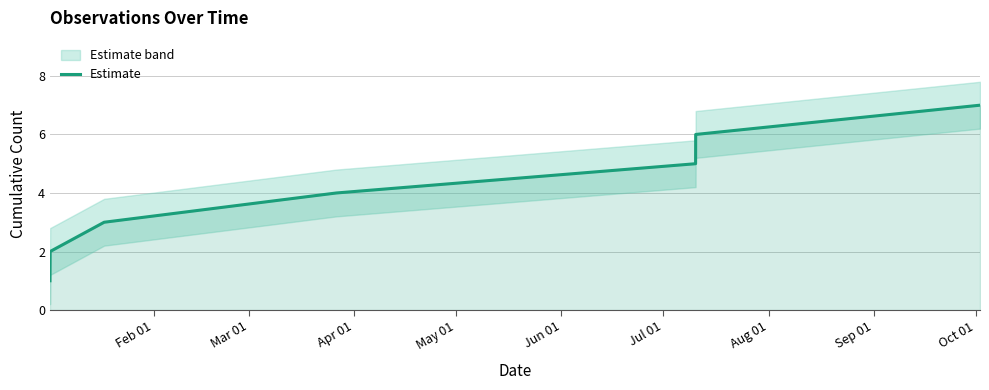

What is the highest value of the Estimate series?

7